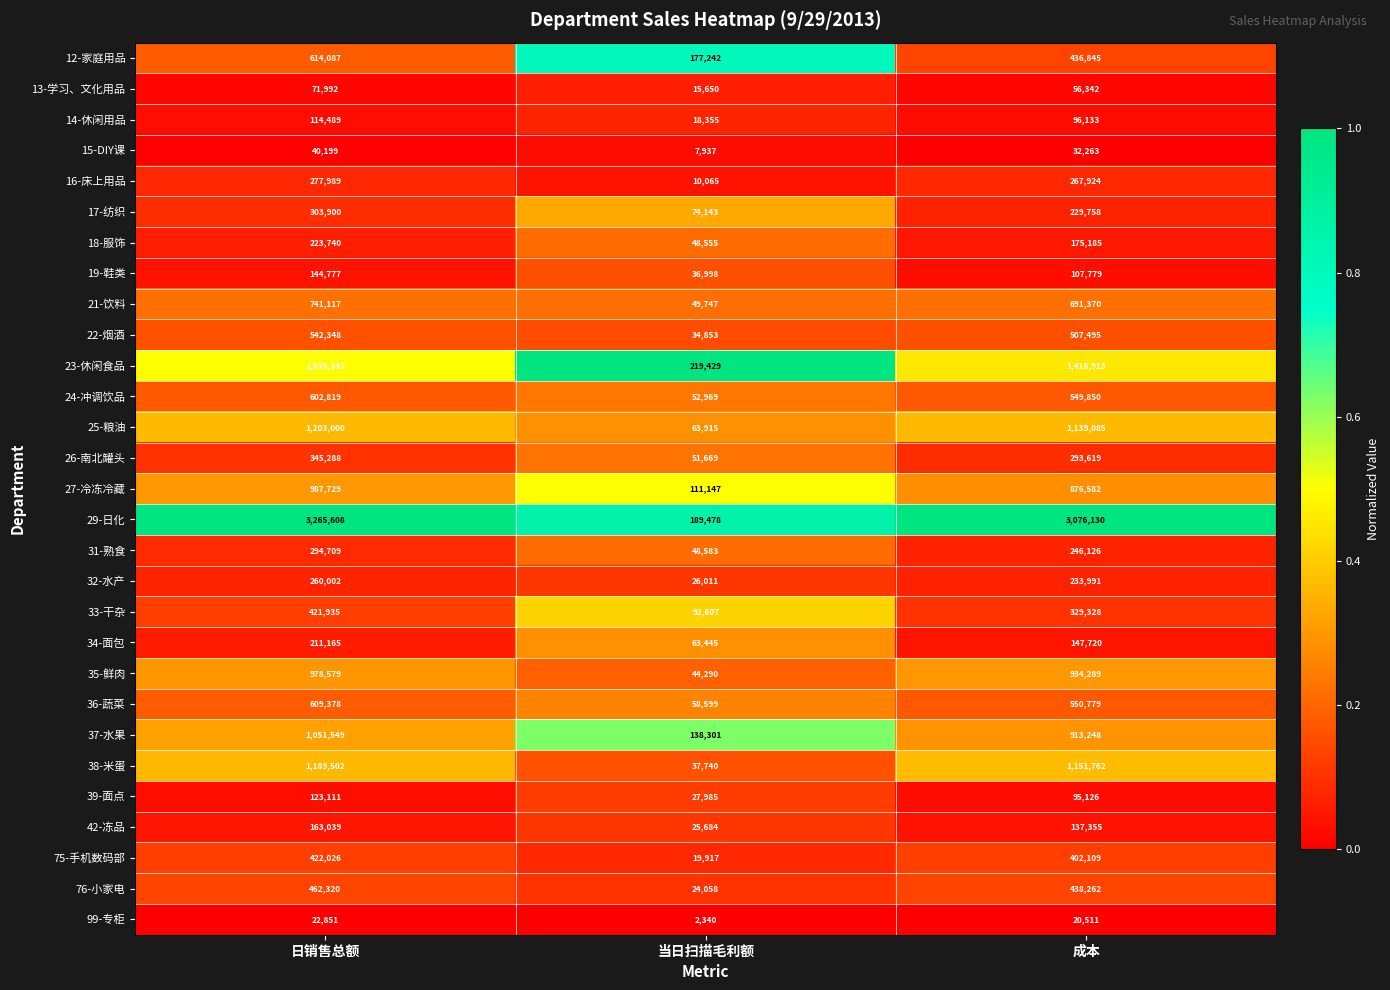

Which series has the largest range (max minus min)?

29-日化